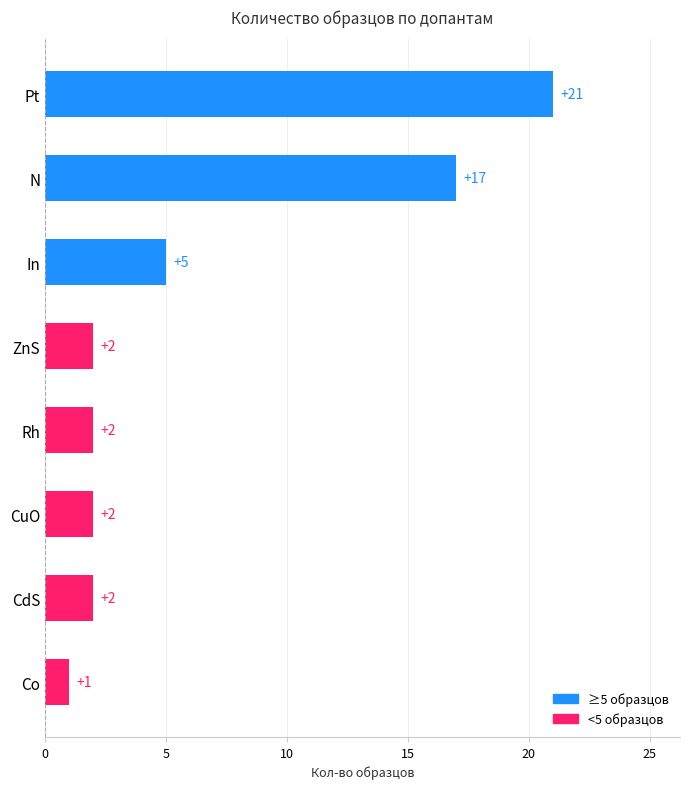

Does the chart contain stacked bars?

No